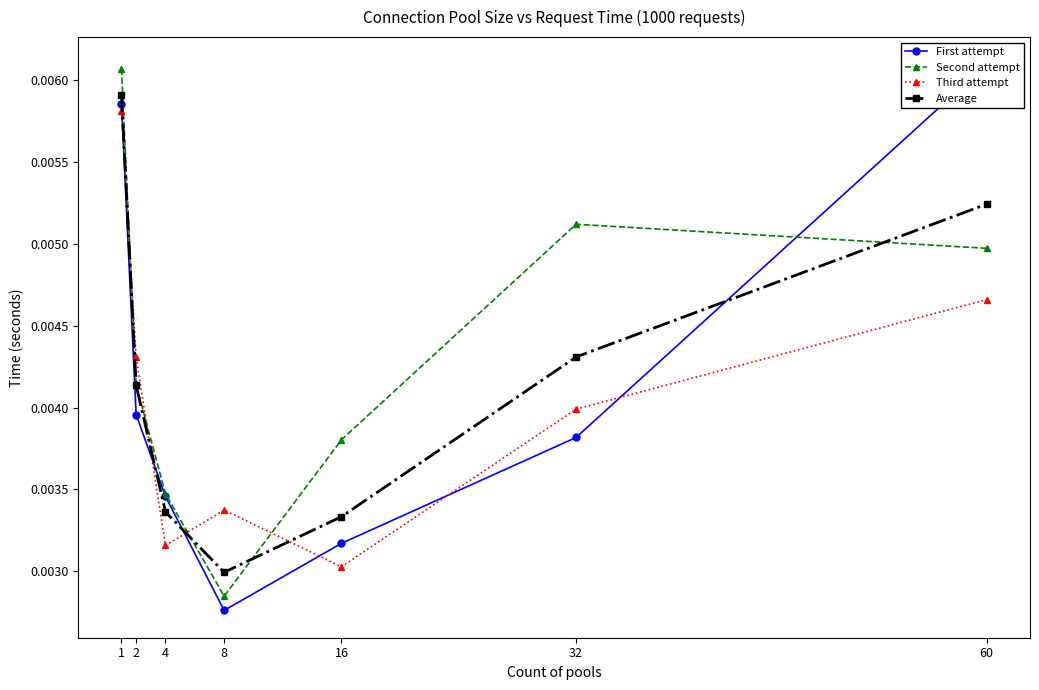

At which category does Second attempt reach its first local peak?

32